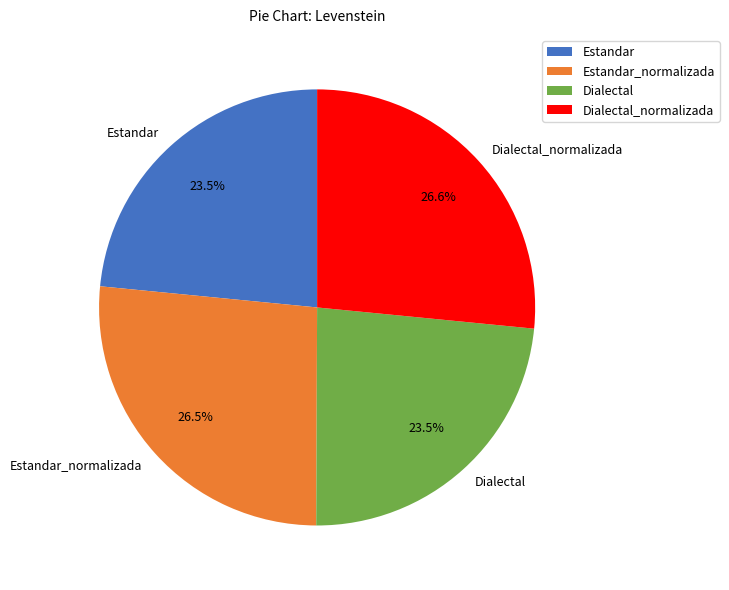

To the nearest percent, what is the difference between the Estandar_normalizada and Estandar slice percentages?

3%